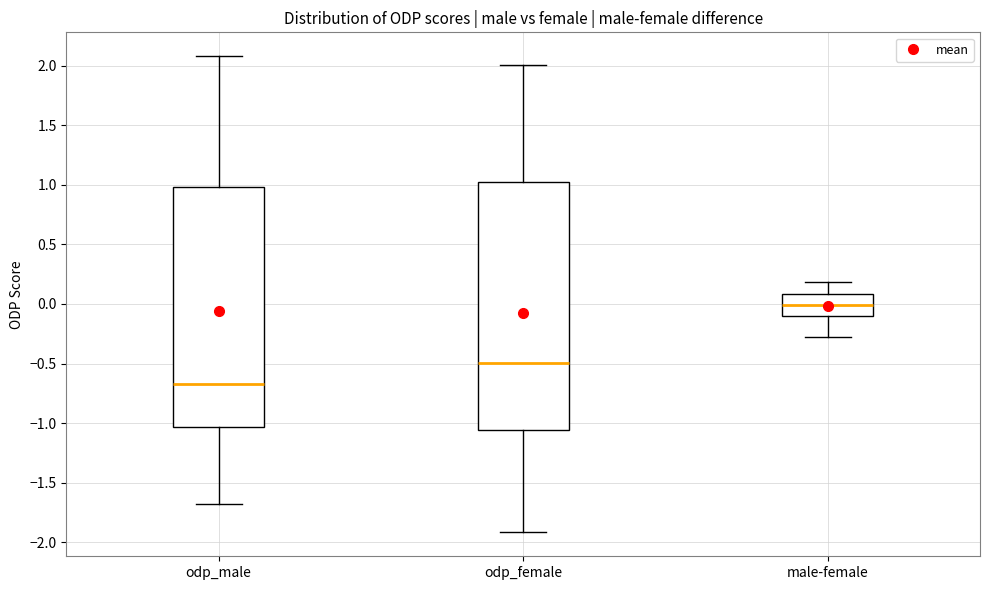

Which box has the lowest median line?

odp_male